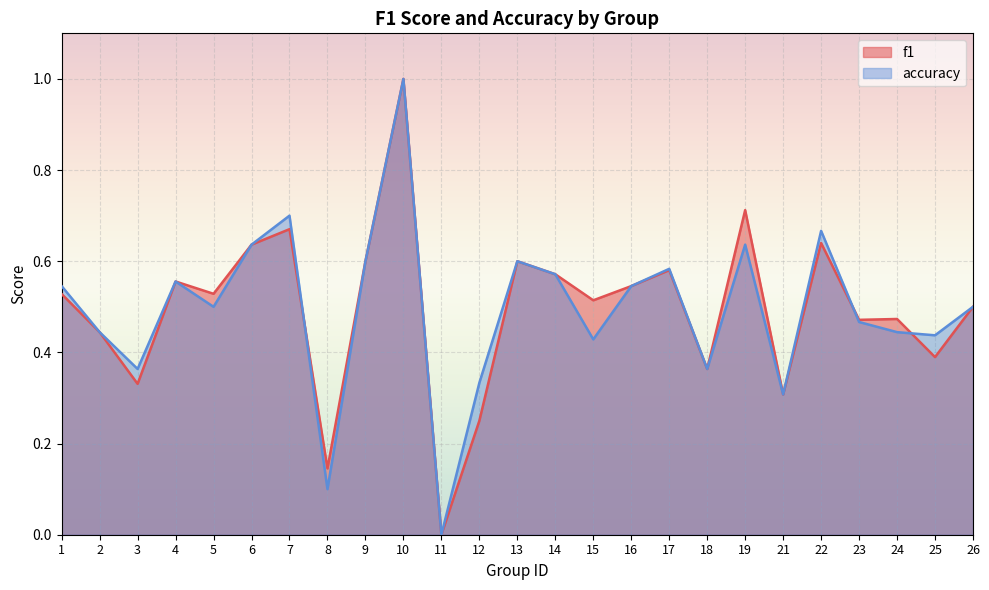

Reading left to right, what are all the values shown in this chart?

f1: 0.5	0.4	0.3	0.6	0.5	0.6	0.7	0.1	0.6	1.0	0.0	0.2	0.6	0.6	0.5	0.5	0.6	0.4	0.7	0.3	0.6	0.5	0.5	0.4	0.5
accuracy: 0.5	0.4	0.4	0.6	0.5	0.6	0.7	0.1	0.6	1.0	0.0	0.3	0.6	0.6	0.4	0.5	0.6	0.4	0.6	0.3	0.7	0.5	0.4	0.4	0.5